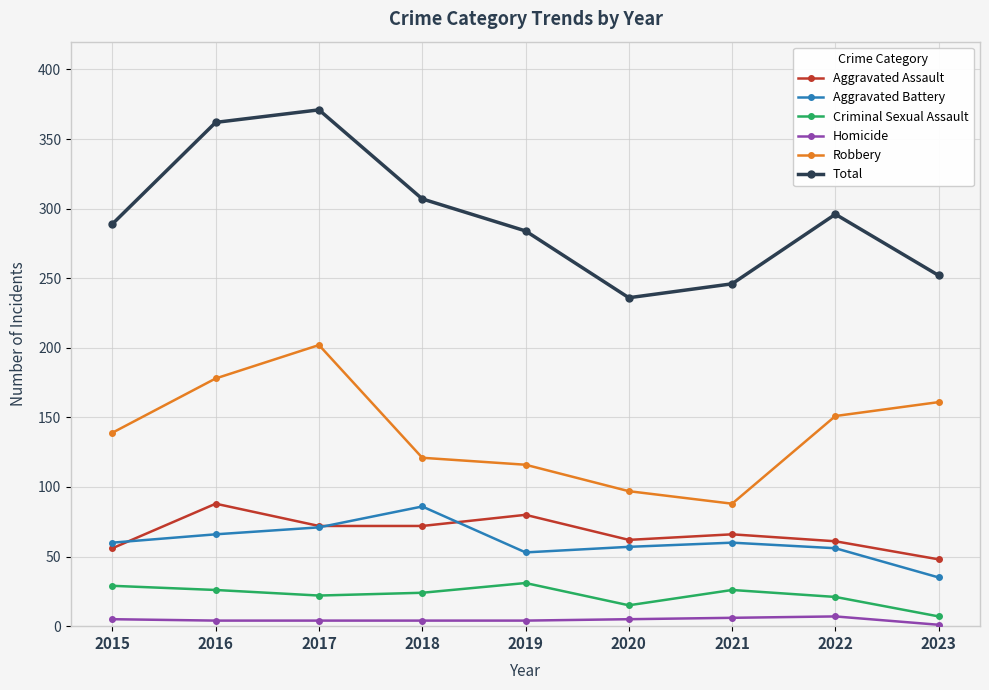

True or false: Homicide and Aggravated Assault cross at least once.

False